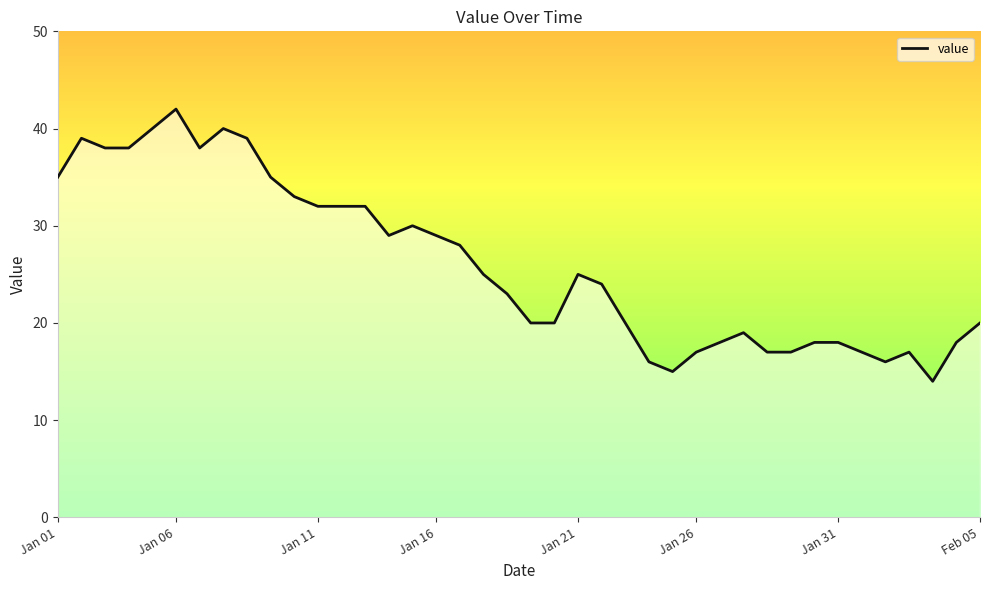

What is the difference between the maximum and minimum values?

28